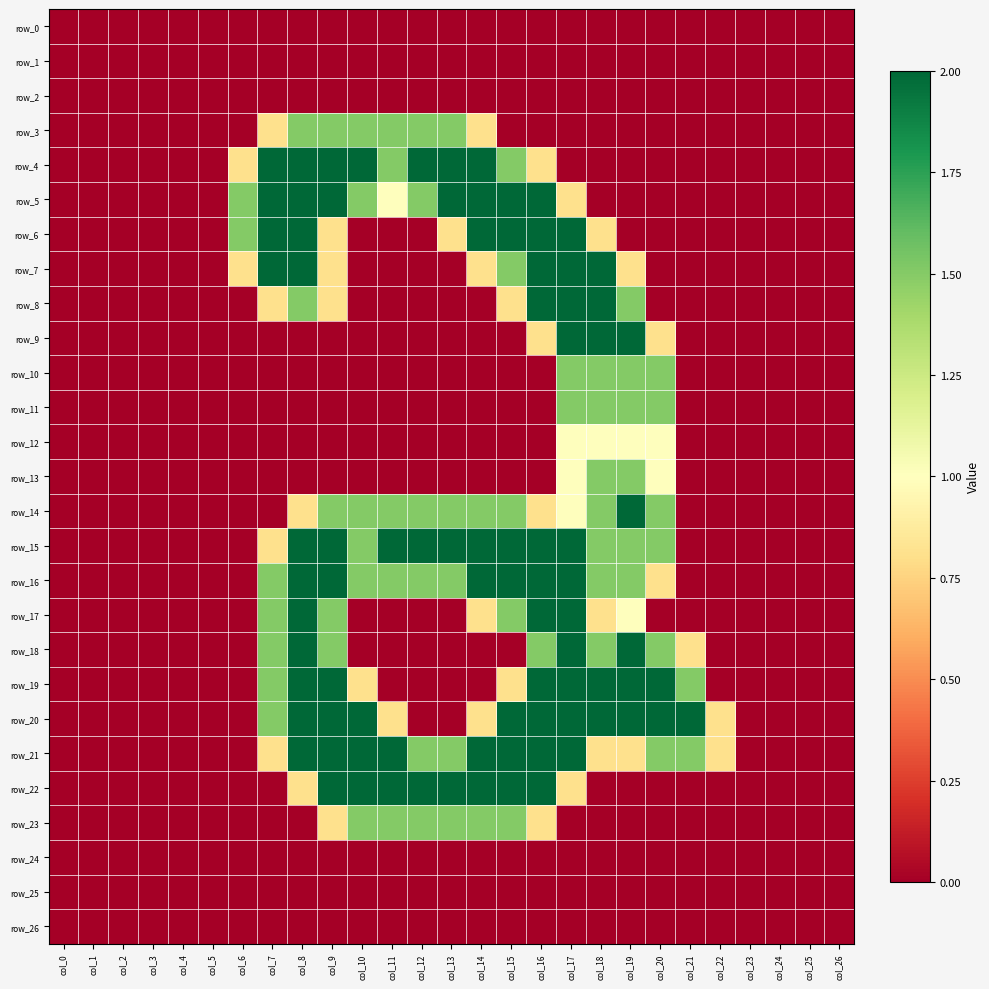

What is the difference between the row_21 values at col_20 and col_23?

1.5